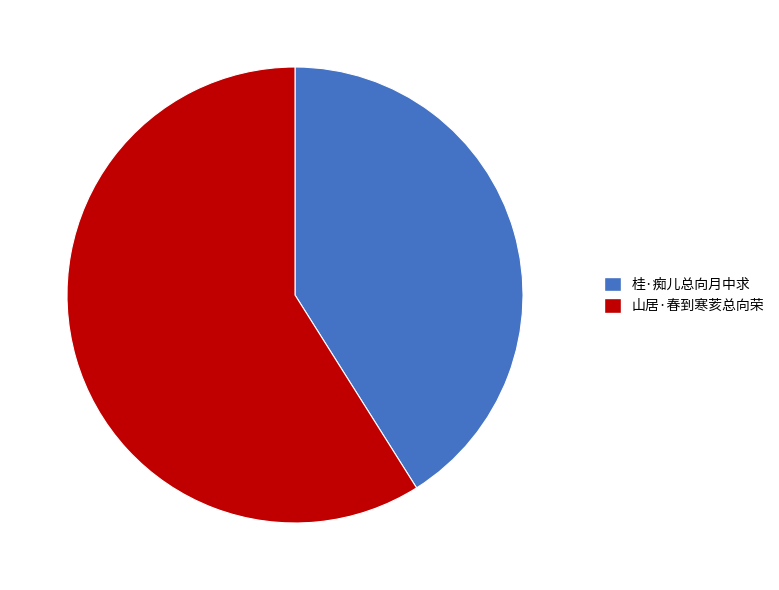

What is the largest slice in the pie chart?

山居·春到寒荄总向荣